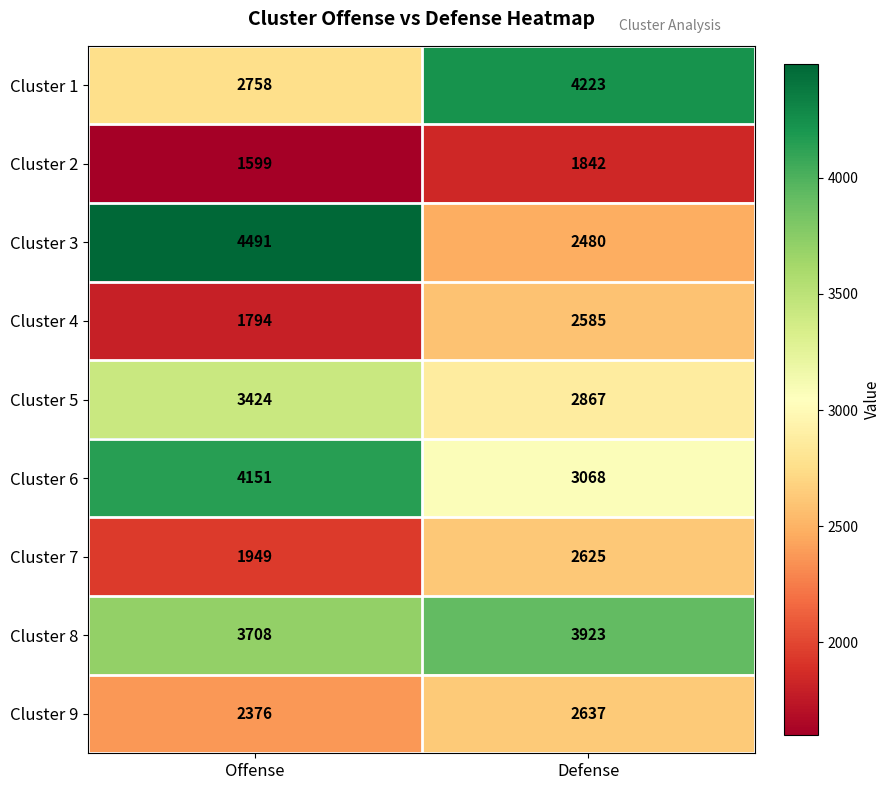

How many data points does each series have?

2